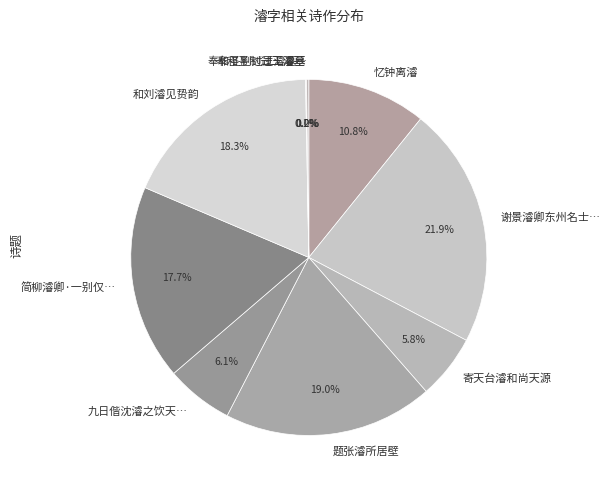

Does 寄天台濬和尚天源 account for over 50% of the chart?

No